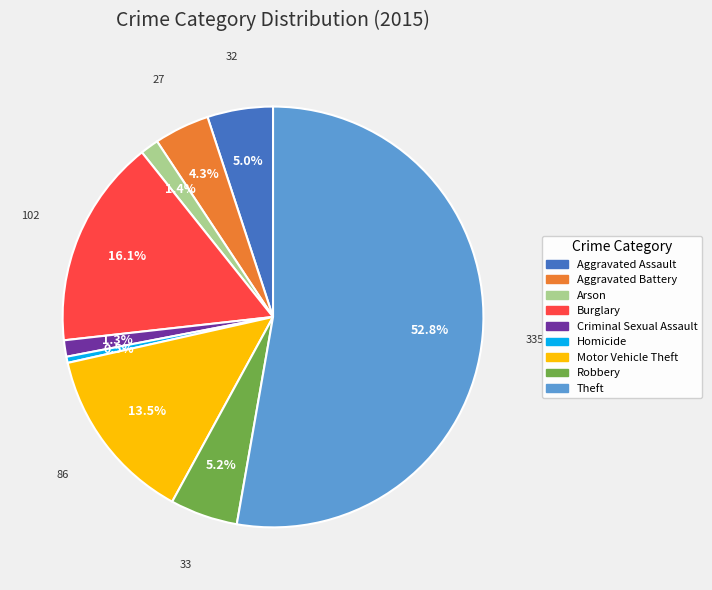

What is the majority slice?

Theft